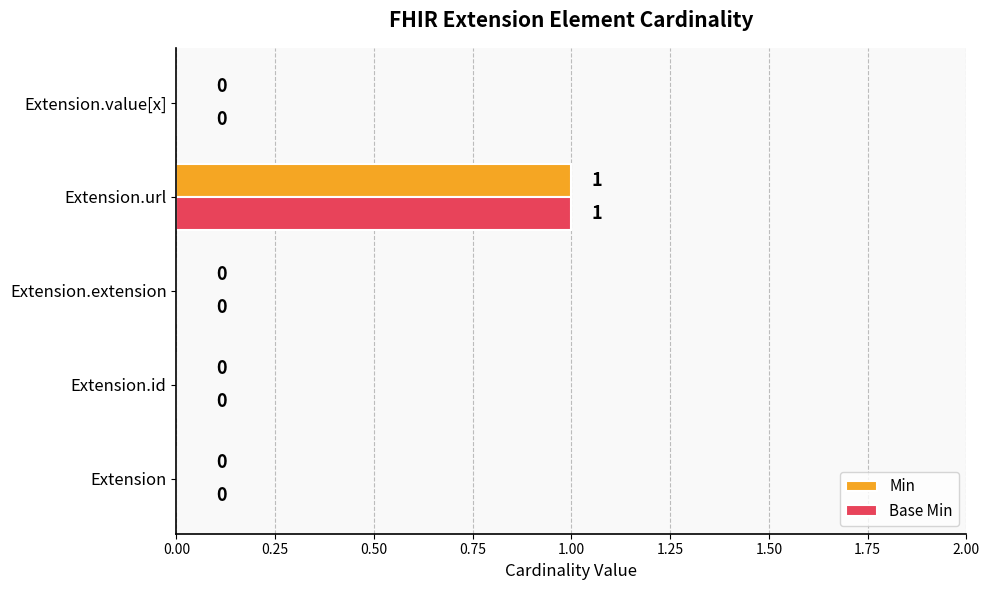

At which category is the sum across all series the highest?

Extension.url